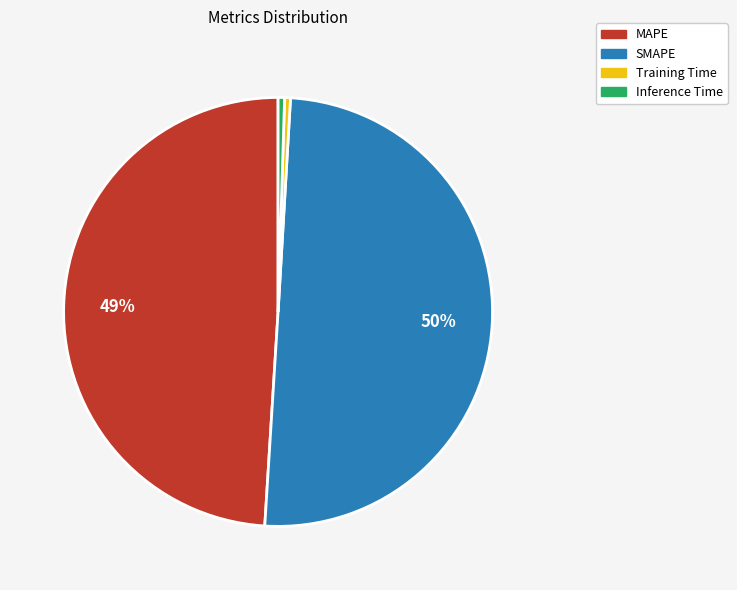

Between Inference Time and SMAPE, which is larger?

SMAPE